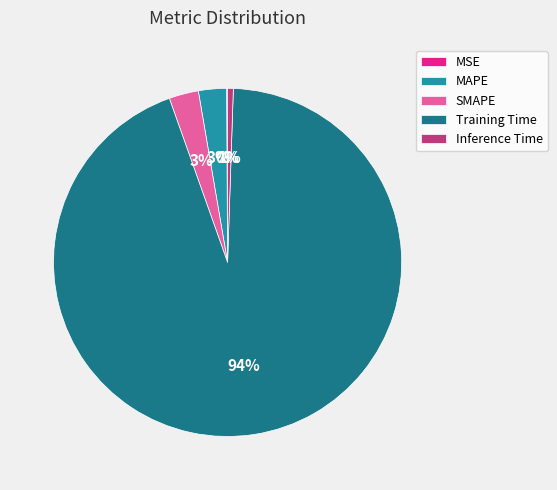

Is the sum of Inference Time and MAPE greater than half?

No